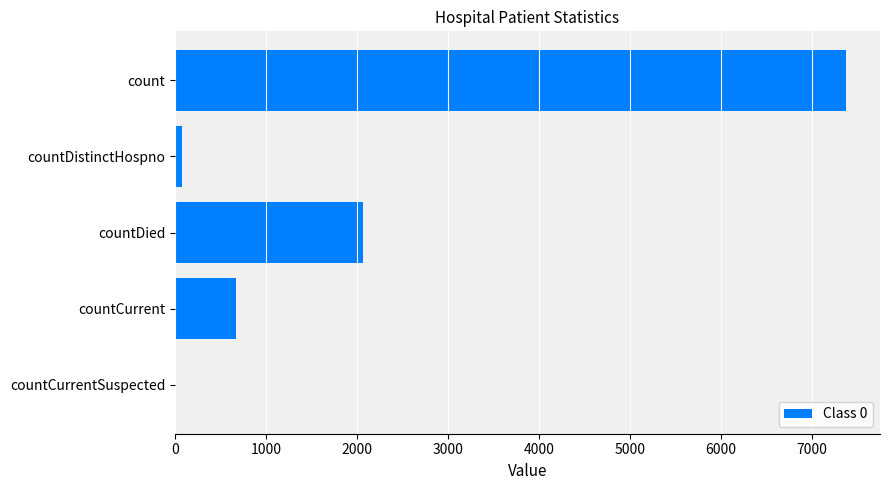

What is the maximum value shown in the chart?

7384